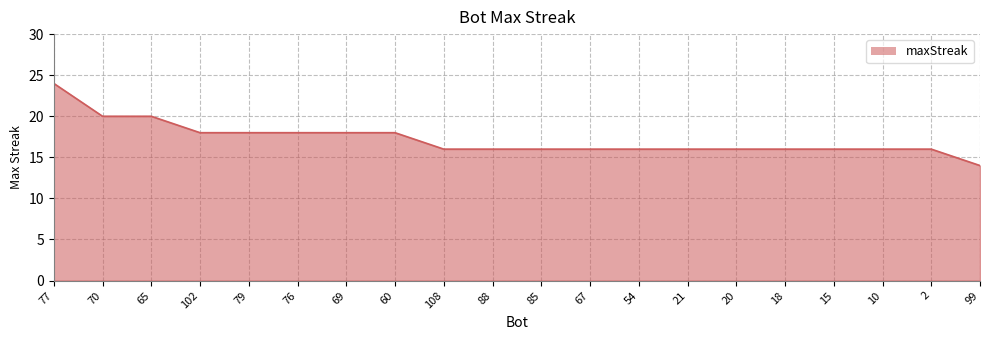

How many series are shown in this chart?

1